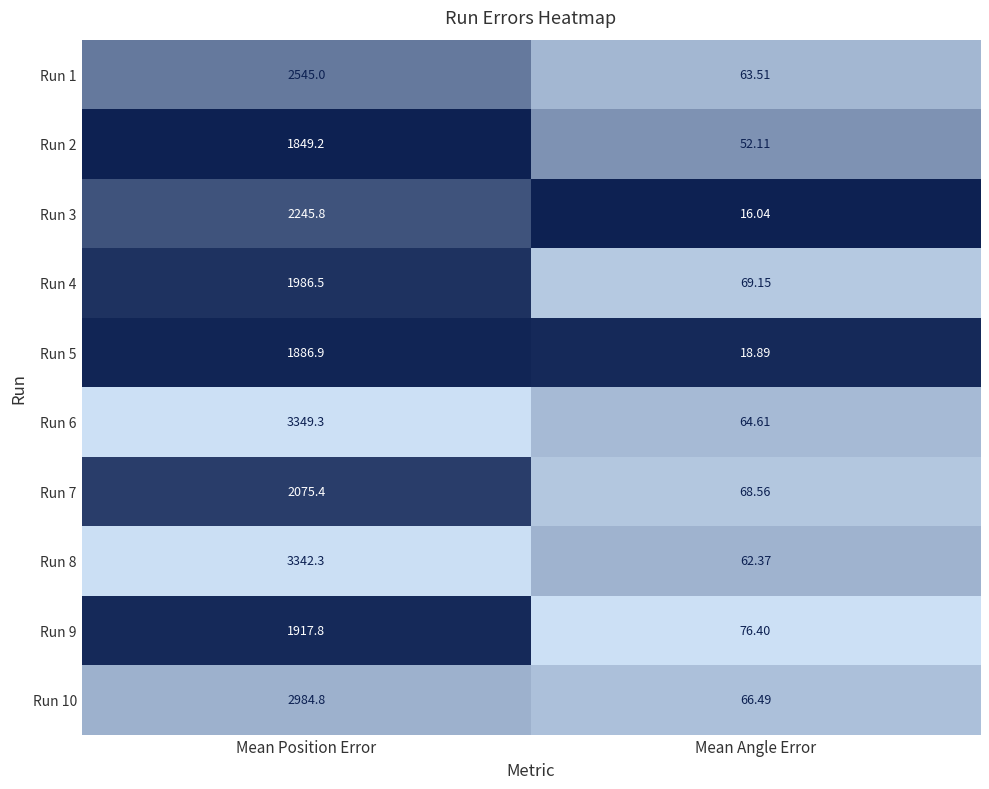

Where is Run 2 nearest to the value 950?

Mean Angle Error